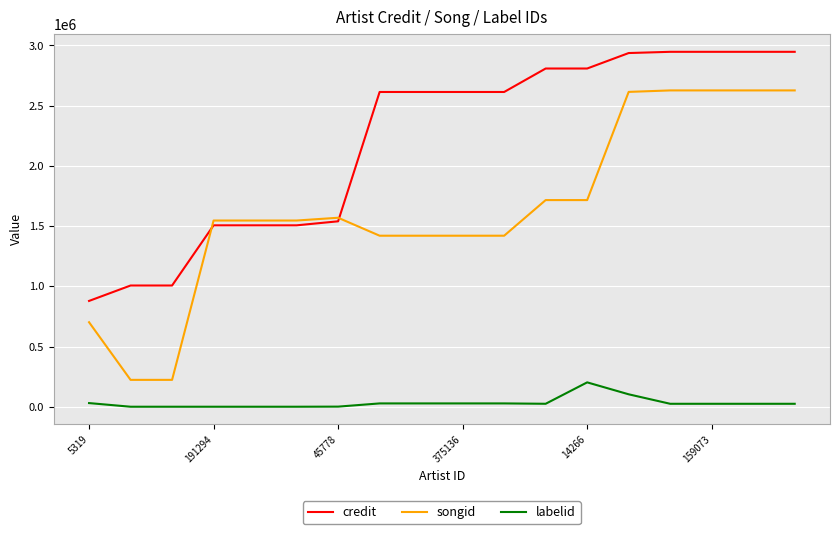

Which series has the largest range (max minus min)?

songid